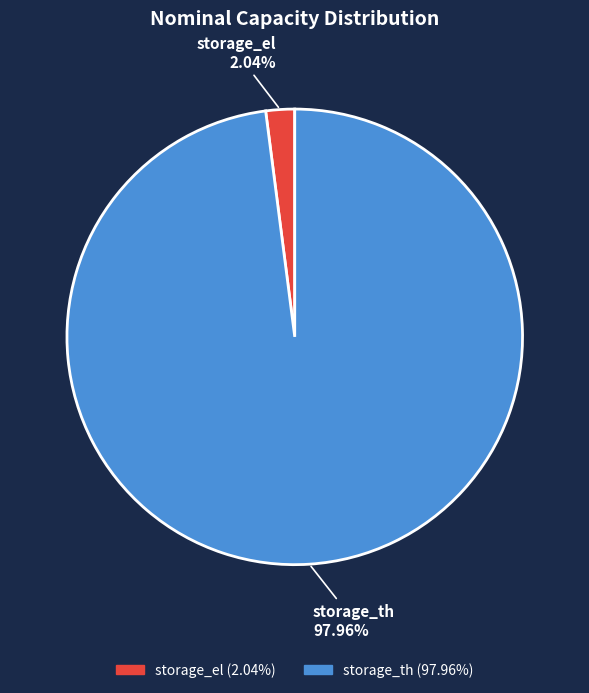

Which has a higher value, storage_el or storage_th?

storage_th